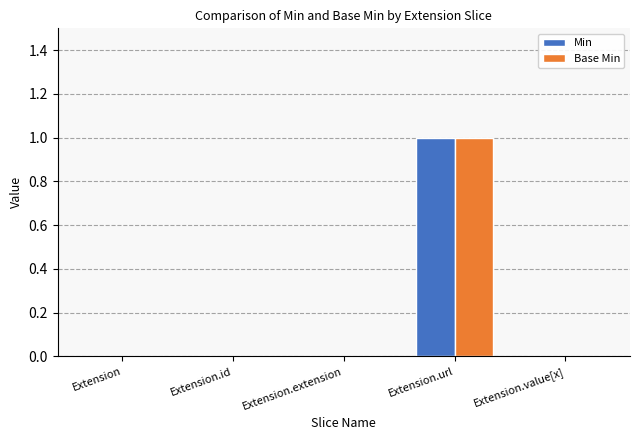

At which label does Base Min reach its peak?

Extension.url